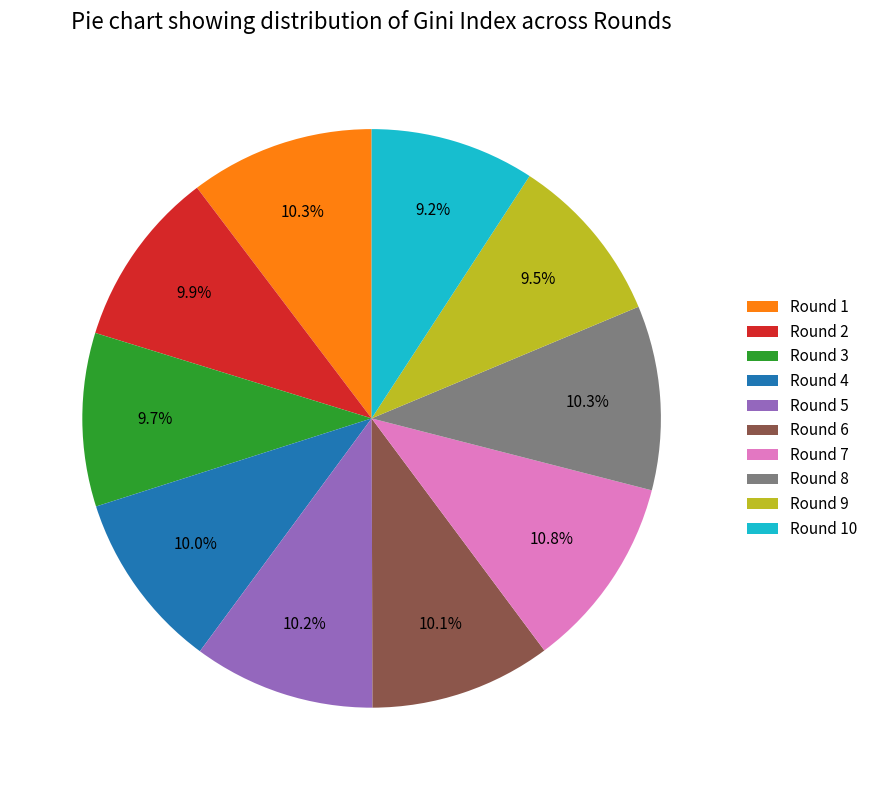

Does Round 3 represent more than half of the total?

No